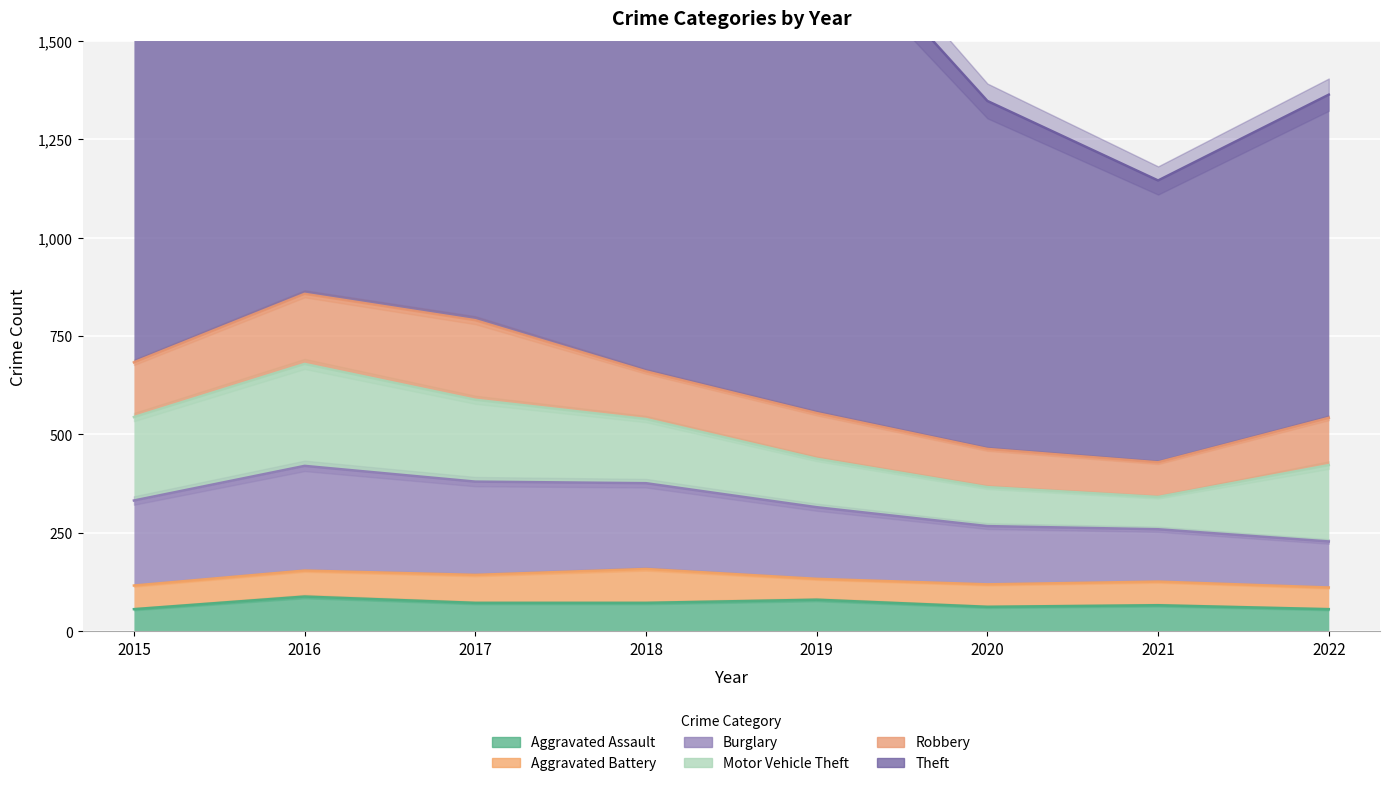

Count the Burglary values in the range 148 to 237.

5